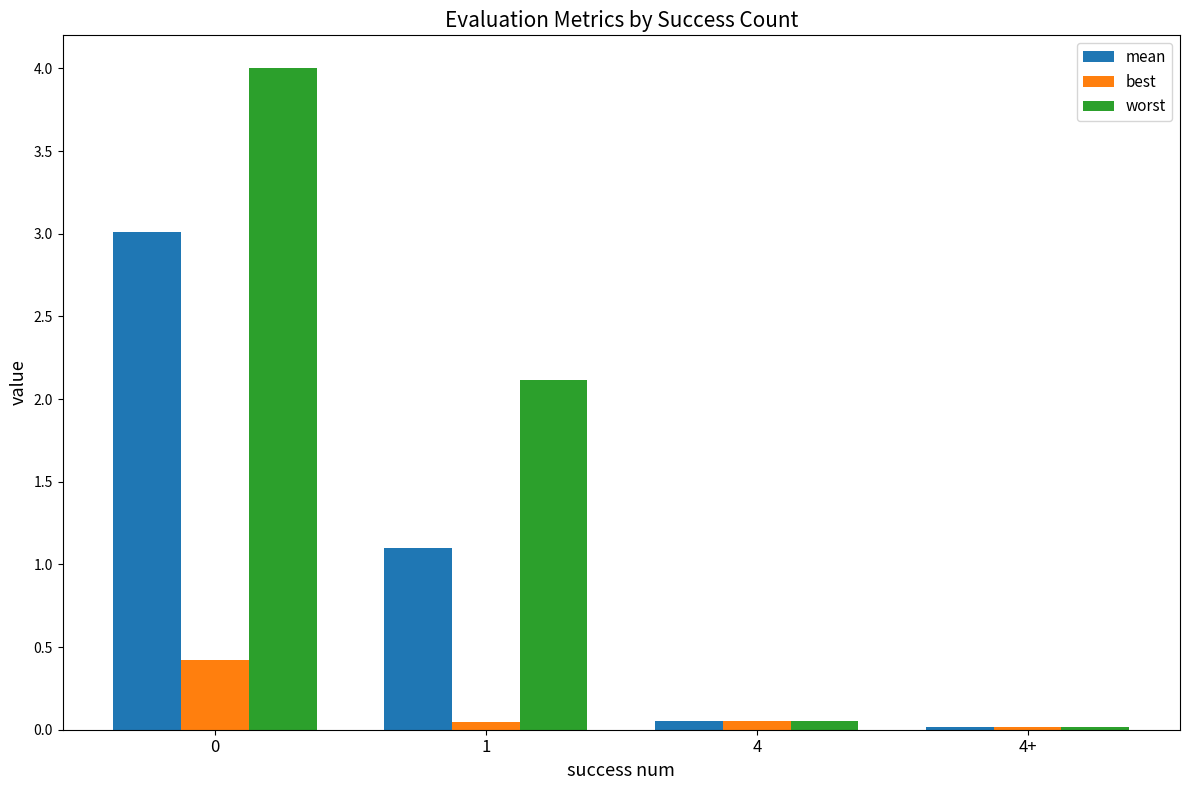

Between 0 and 1, which series saw the biggest shift?

mean